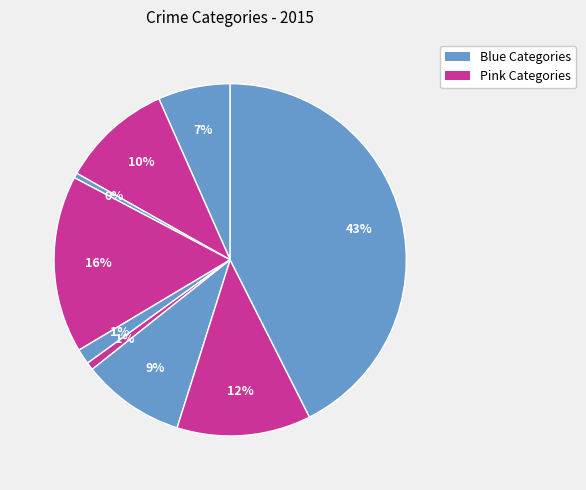

How many segments does this pie chart have?

9